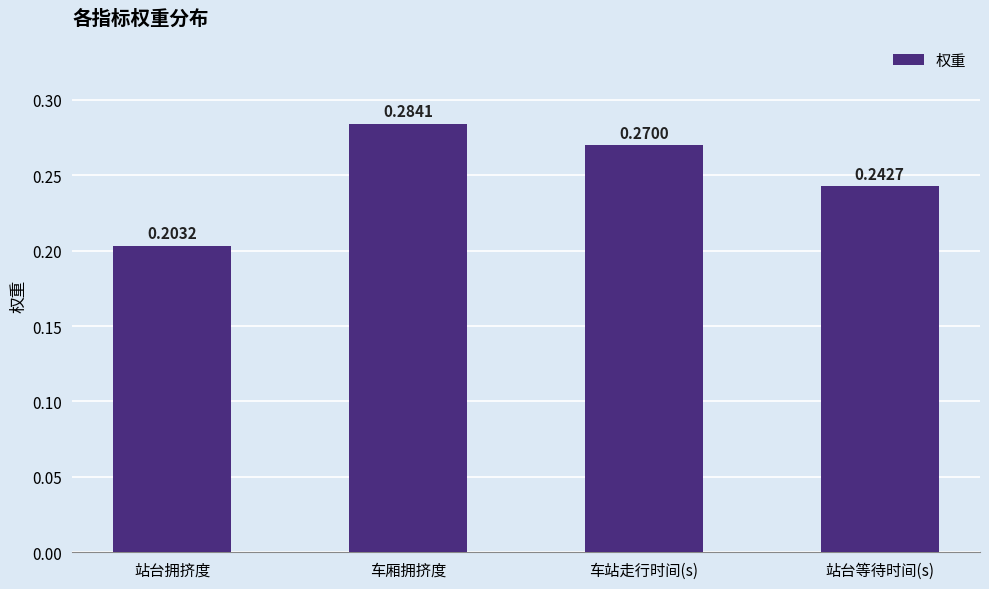

What position from the left is 车站走行时间(s)?

3